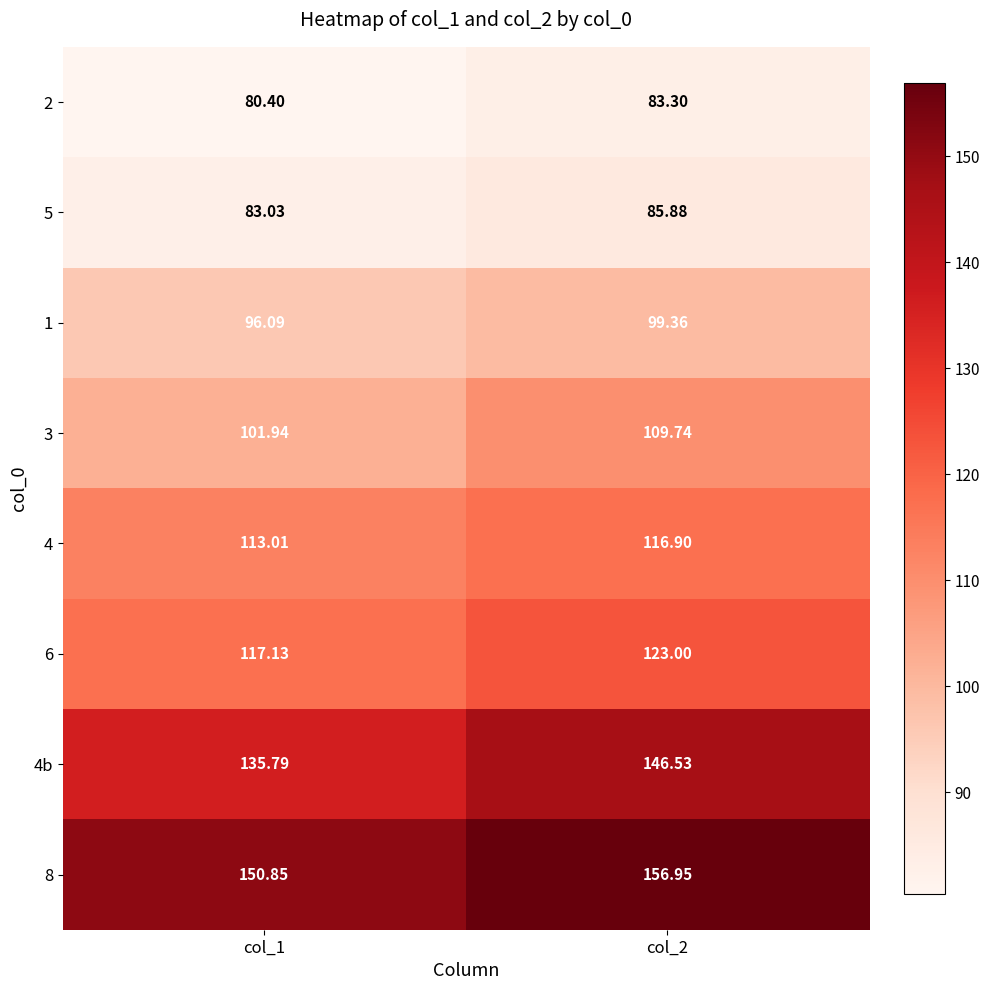

How many series are shown in this chart?

8